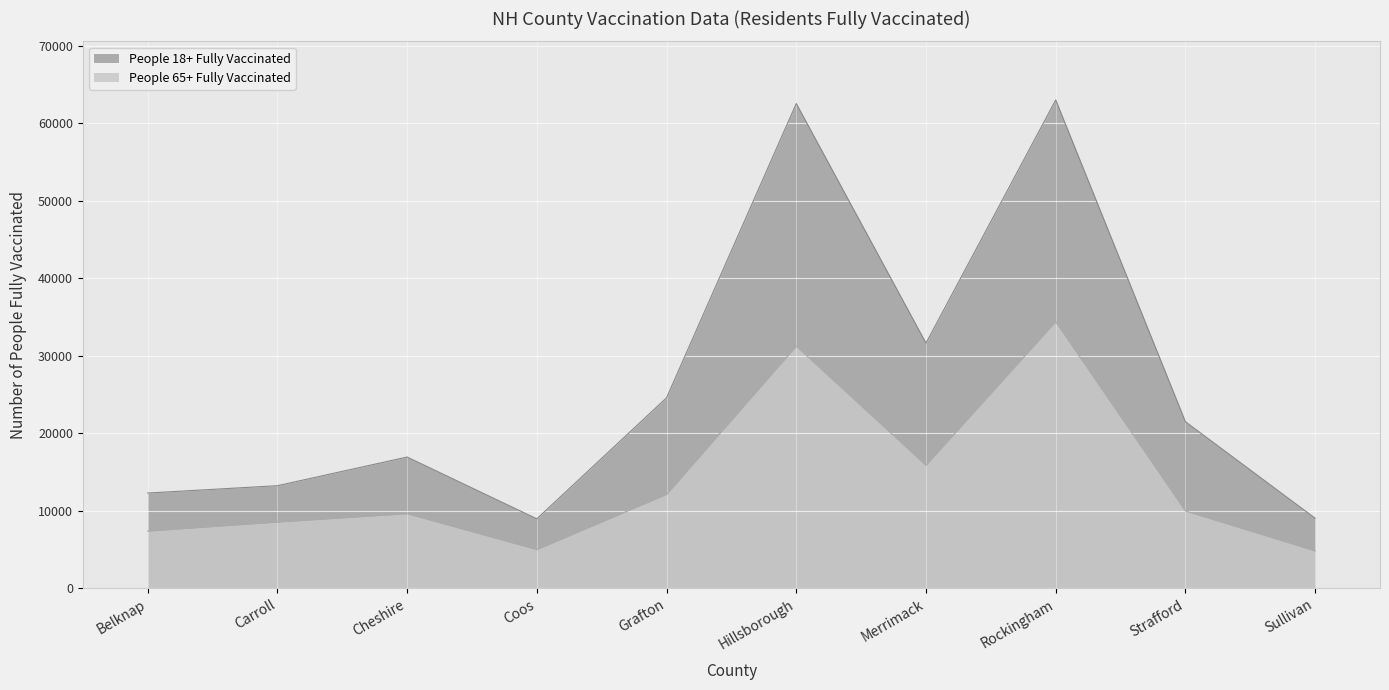

Is it true that People 18+ Fully Vaccinated equals 21489 at Strafford?

True